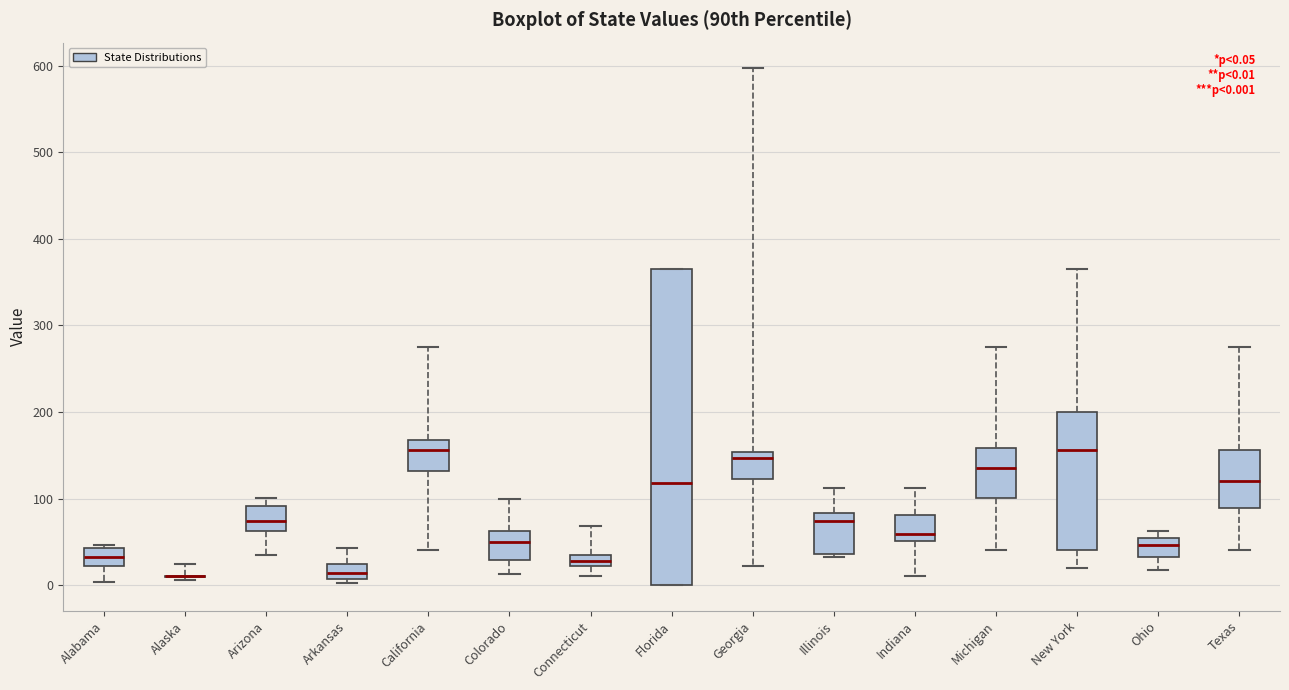

Comparing the boxes themselves (not the whiskers), which one is the tallest?

Florida